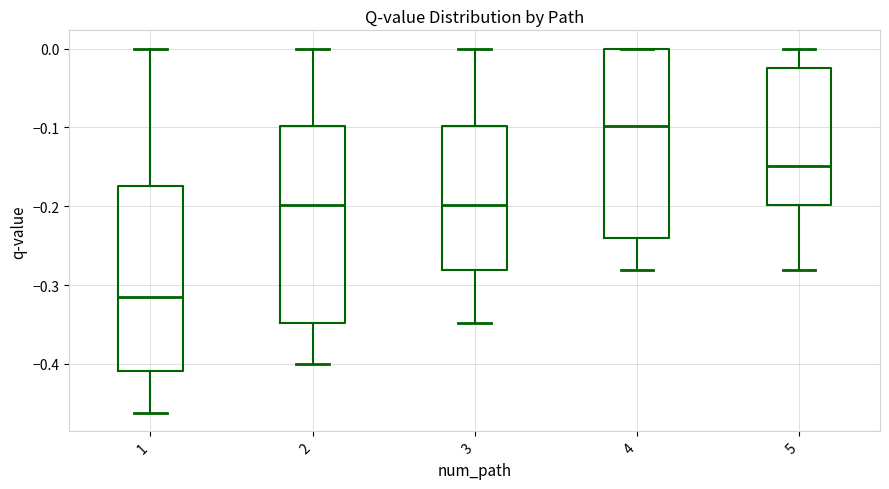

Reading left to right, transcribe this box plot: for each box, give where its median line is, the range the box spans, and where its two whiskers end, as read against the y-axis. The values are not printed on the chart, so give them approximately, as read against the axis.

1: median -0.31, box -0.41 to -0.17, whiskers -0.46 to 0.00
2: median -0.20, box -0.35 to -0.10, whiskers -0.40 to 0.00
3: median -0.20, box -0.28 to -0.10, whiskers -0.35 to 0.00
4: median -0.10, box -0.24 to 0.00, whiskers -0.28 to 0.00
5: median -0.15, box -0.20 to -0.02, whiskers -0.28 to 0.00